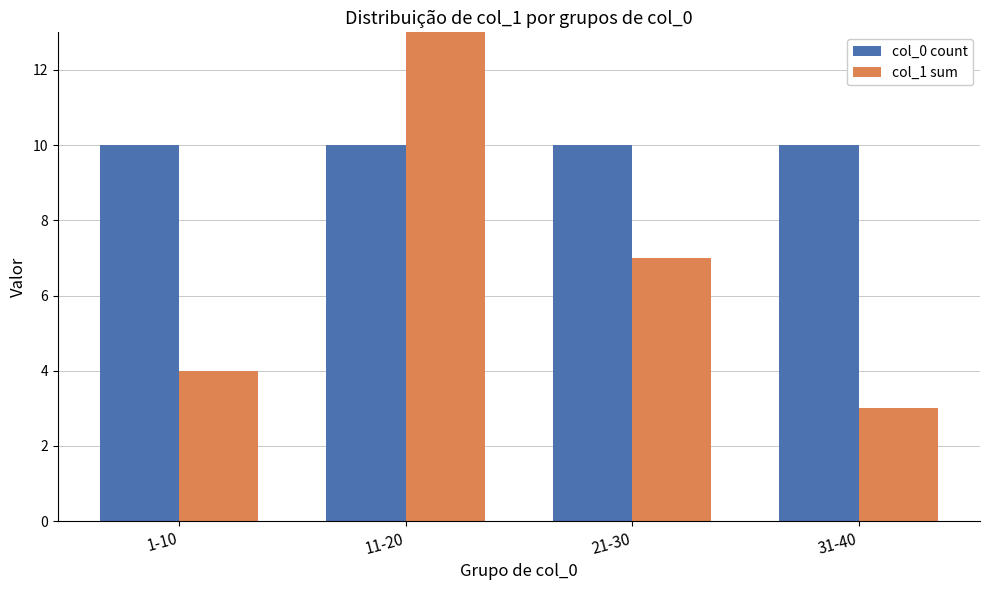

What is the maximum value shown in the chart?

22